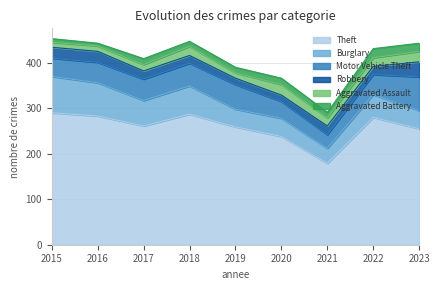

Is the value of Burglary at 2016 greater than the value of Robbery at 2016?

Yes